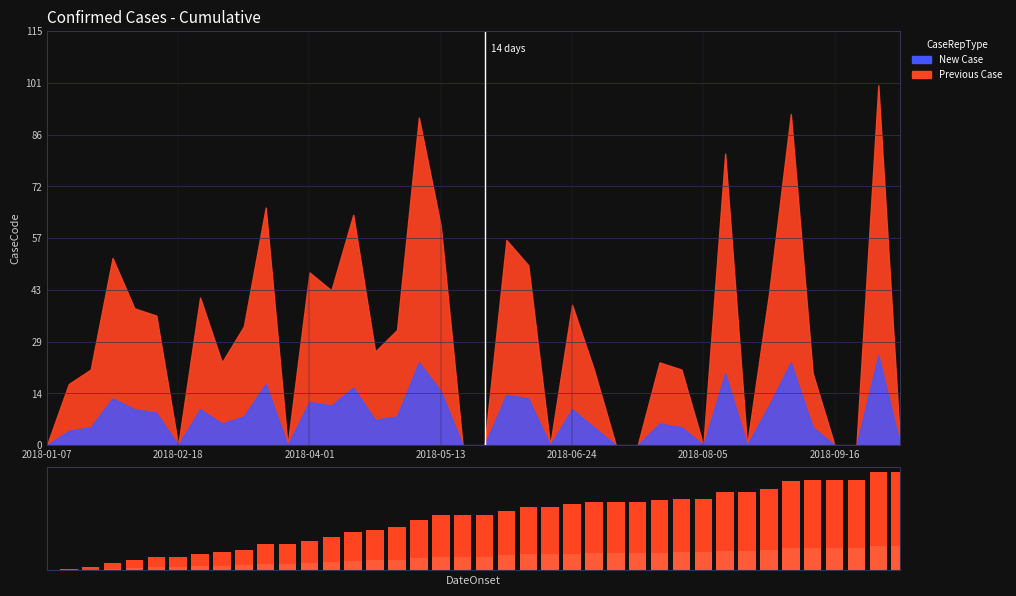

What position from the left is 9?

10